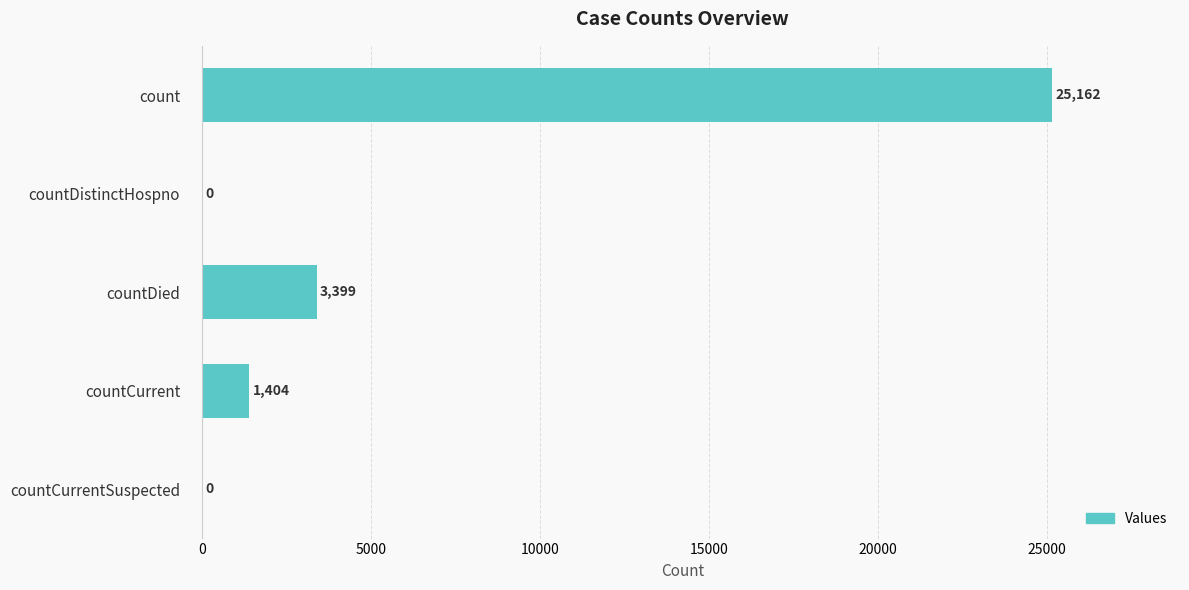

At which label is the value closest to 12581?

countDied